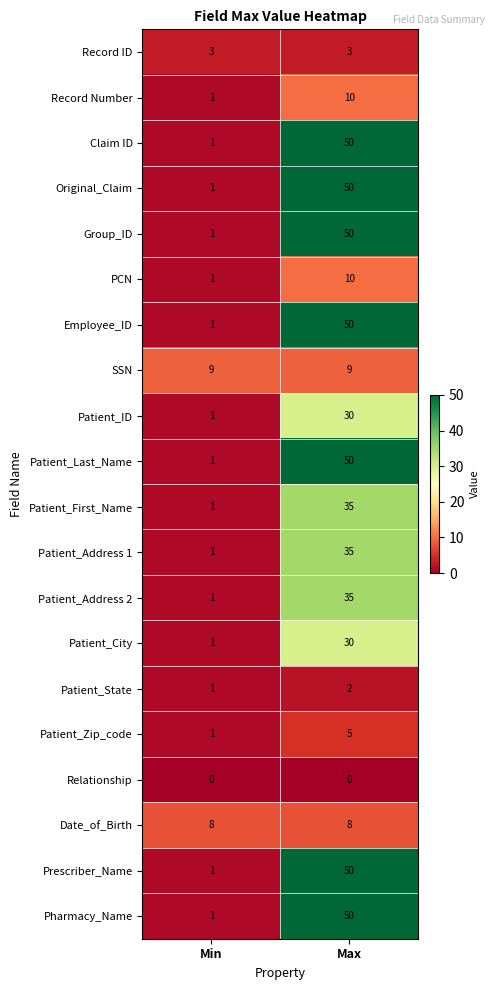

What is the average value of the Patient_ID series?

16